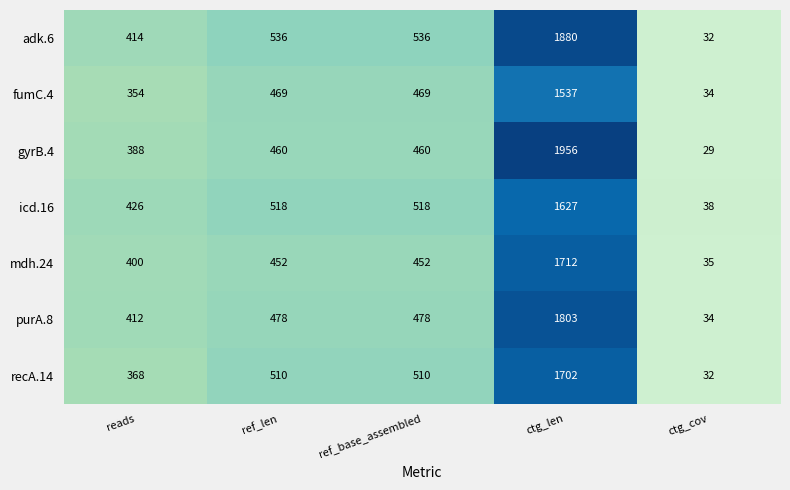

The value of adk.6 at ctg_len is 1880. True or false?

True